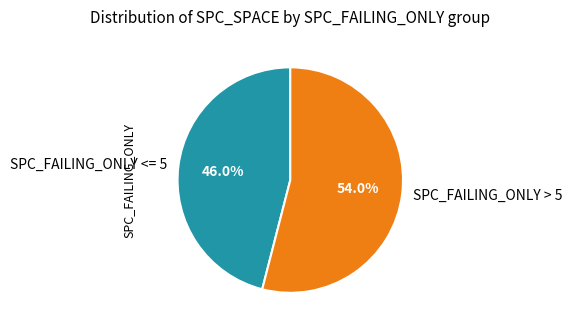

Is there any slice that represents more than half of the pie?

Yes